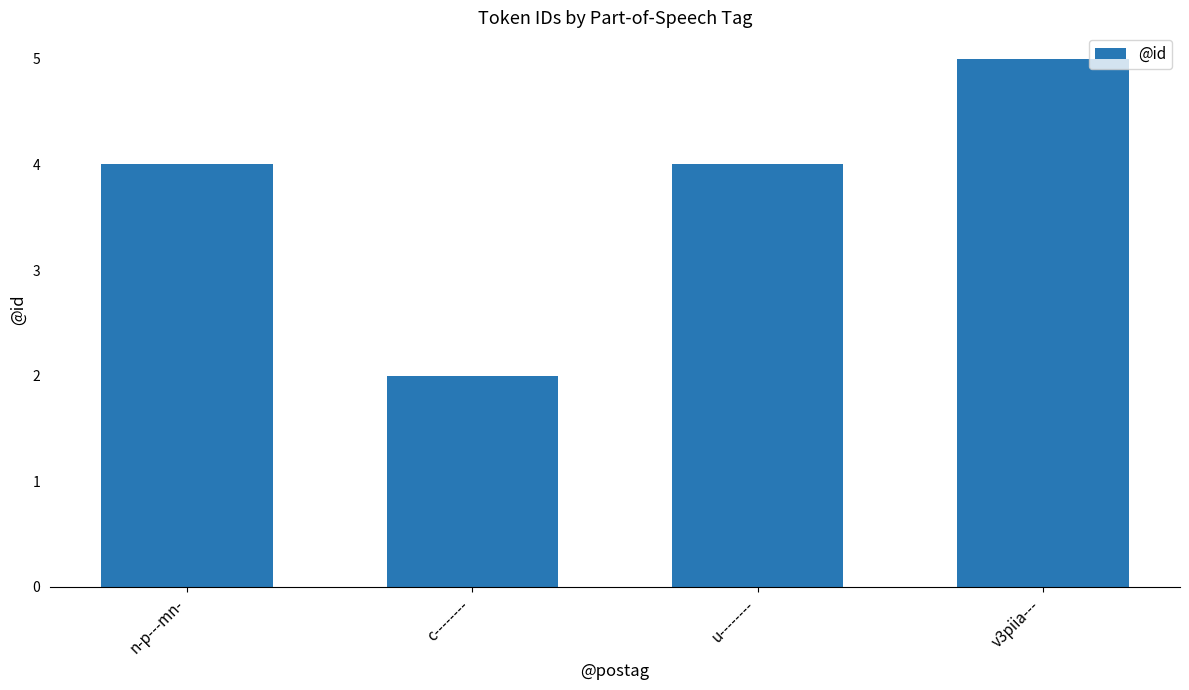

How many series are shown in this chart?

1